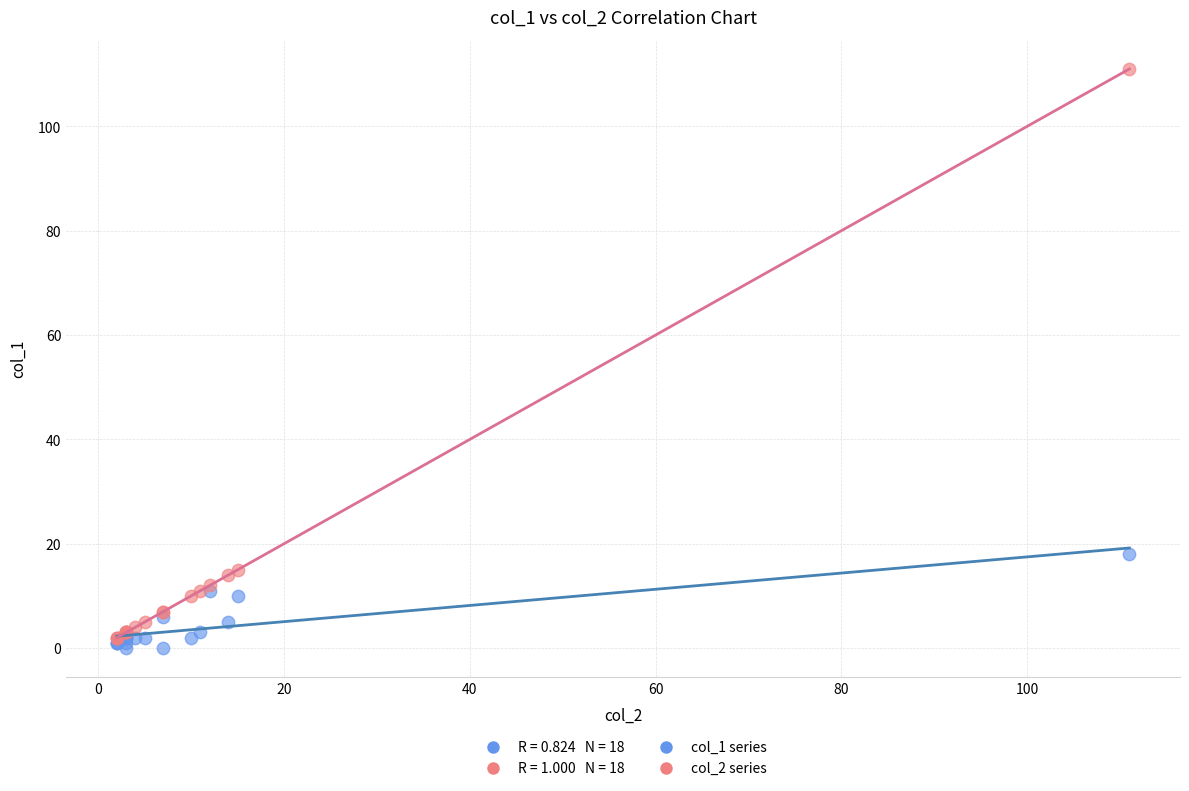

Which series reaches the minimum Y coordinate?

col_1 series